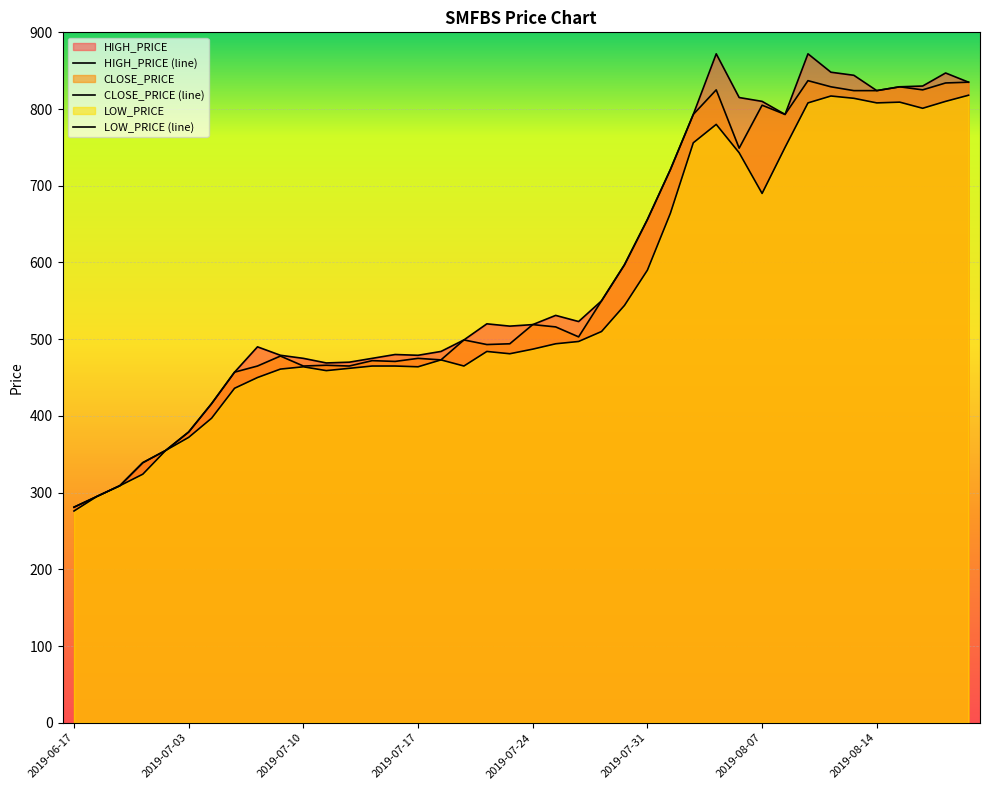

Rank the categories by LOW_PRICE value from highest to lowest.

2019-08-20, 2019-08-12, 2019-08-13, 2019-08-19, 2019-08-15, 2019-08-11, 2019-08-14, 2019-08-18, 2019-08-05, 2019-08-04, 2019-08-08, 2019-08-06, 2019-08-07, 2019-08-01, 2019-07-31, 2019-07-30, 2019-07-29, 2019-07-28, 2019-07-25, 2019-07-24, 2019-07-22, 2019-07-23, 2019-07-18, 2019-07-15, 2019-07-16, 2019-07-21, 2019-07-10, 2019-07-17, 2019-07-14, 2019-07-09, 2019-07-11, 2019-07-08, 2019-07-07, 2019-07-04, 2019-07-03, 2019-07-01, 2019-06-30, 2019-06-26, 2019-06-24, 2019-06-17